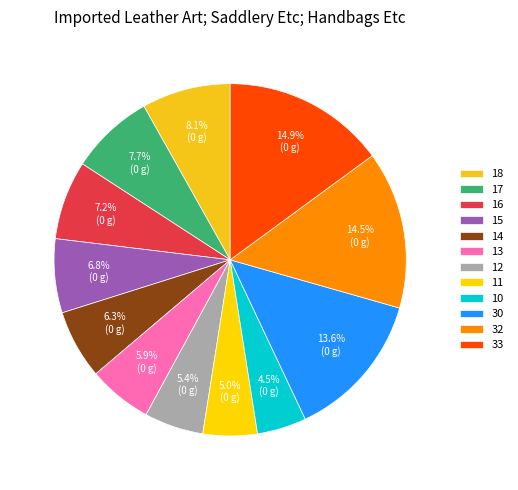

To the nearest percent, what is the difference between the largest and smallest slice percentages?

10%